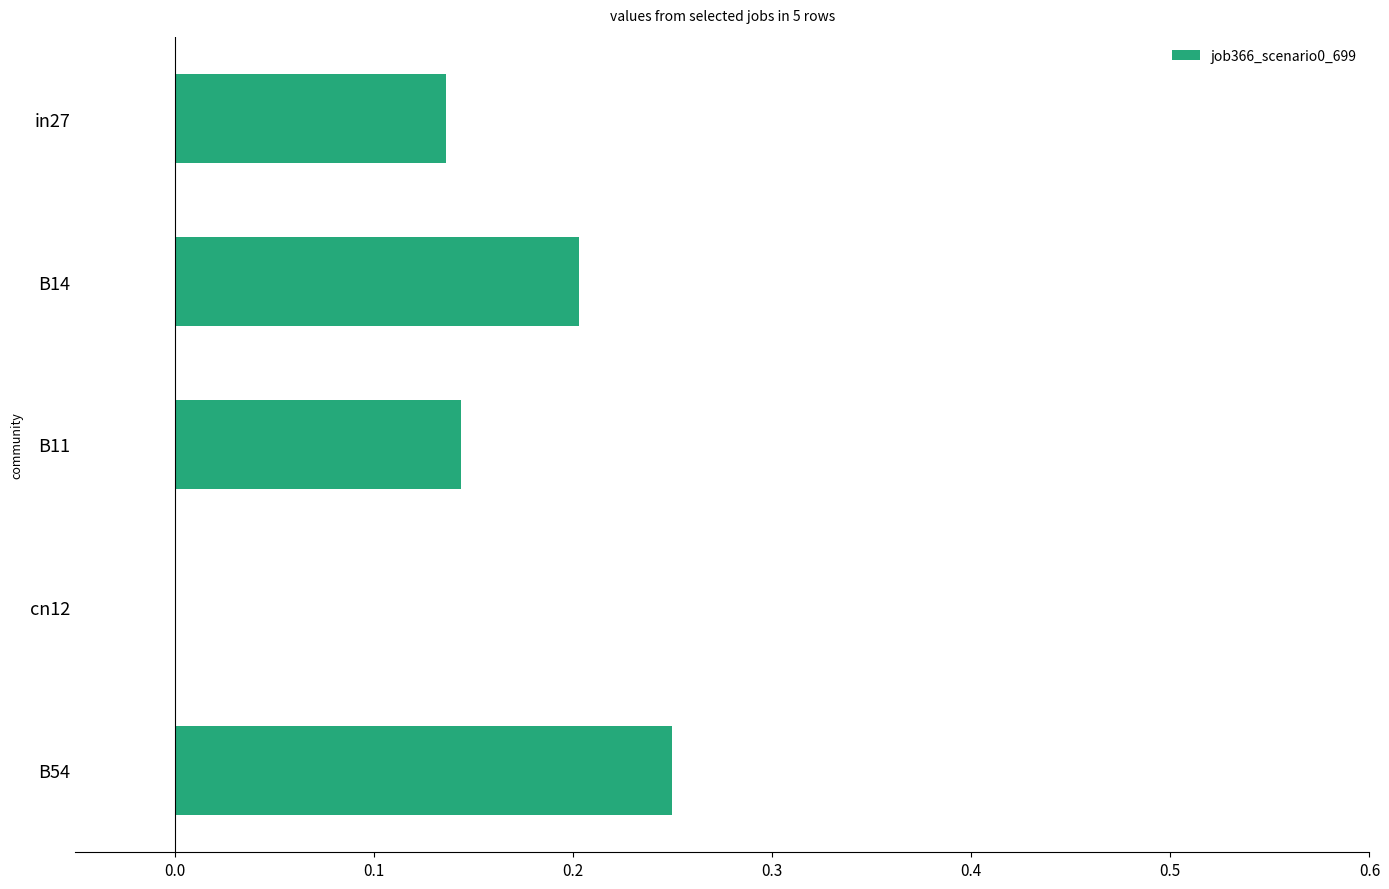

Where is the data nearest to the value 0?

cn12